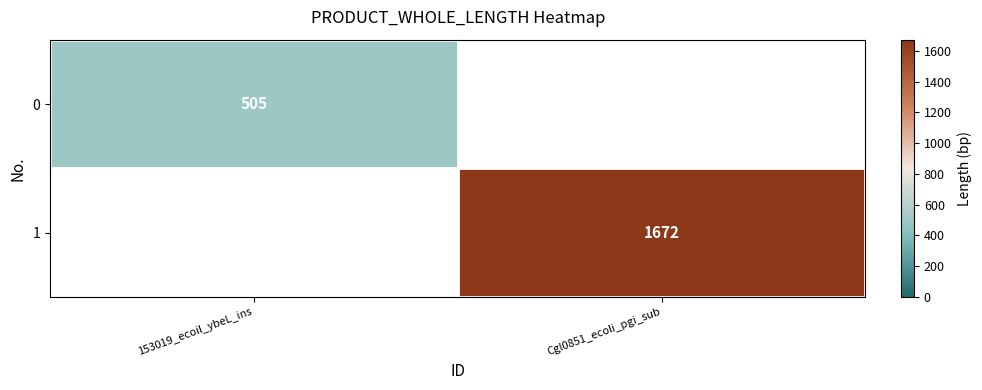

Which category has the lowest value across all series?

153019_ecoil_ybeL_ins